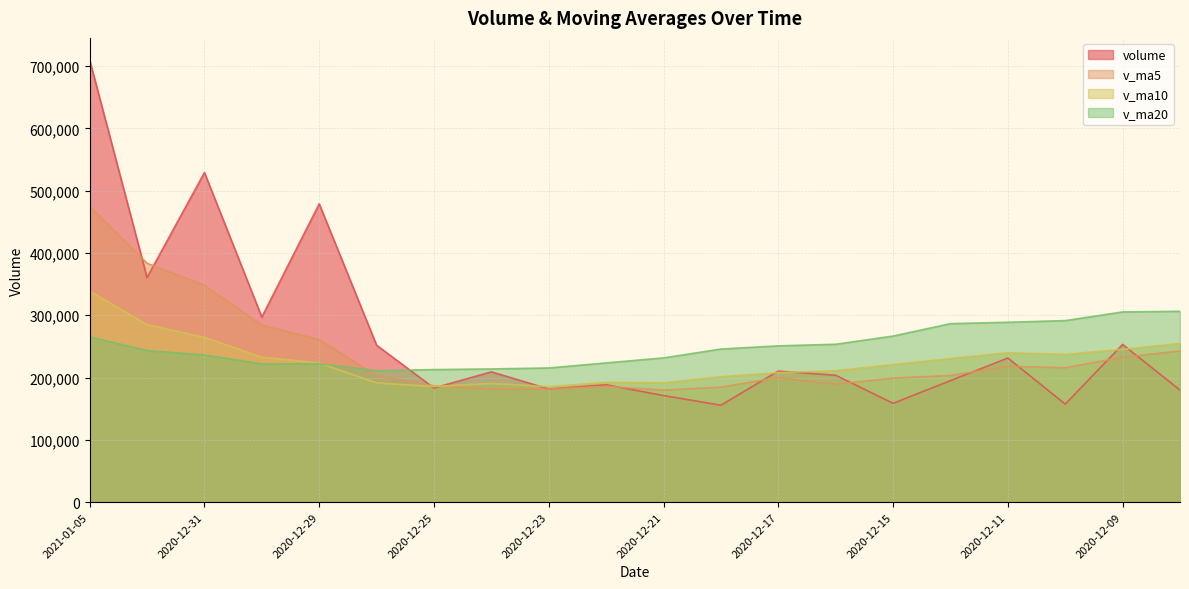

Which series has the largest total across all categories?

volume